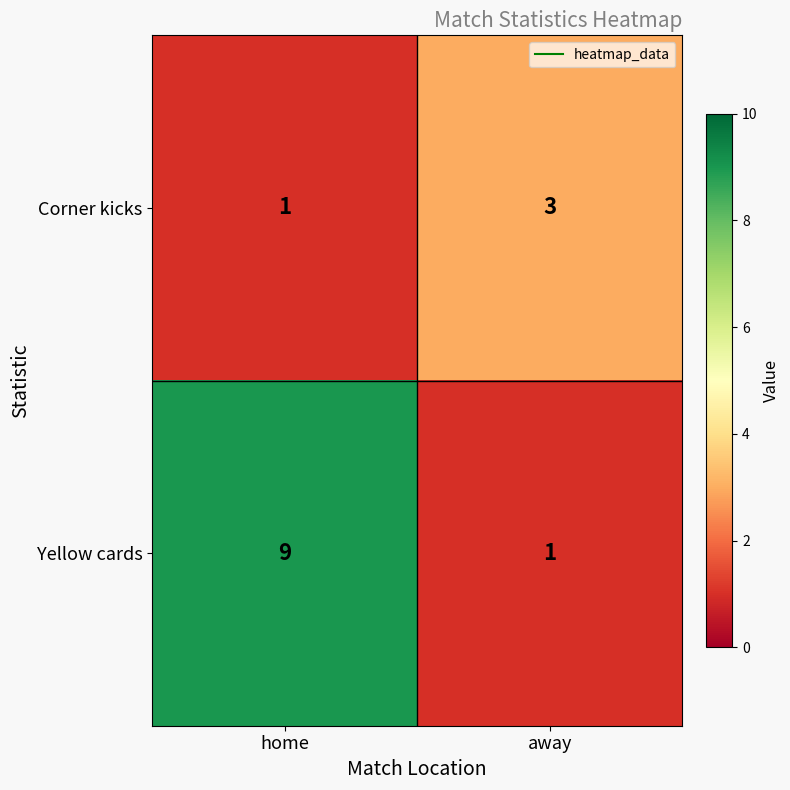

Rank the series at away from highest to lowest value.

Corner kicks, Yellow cards